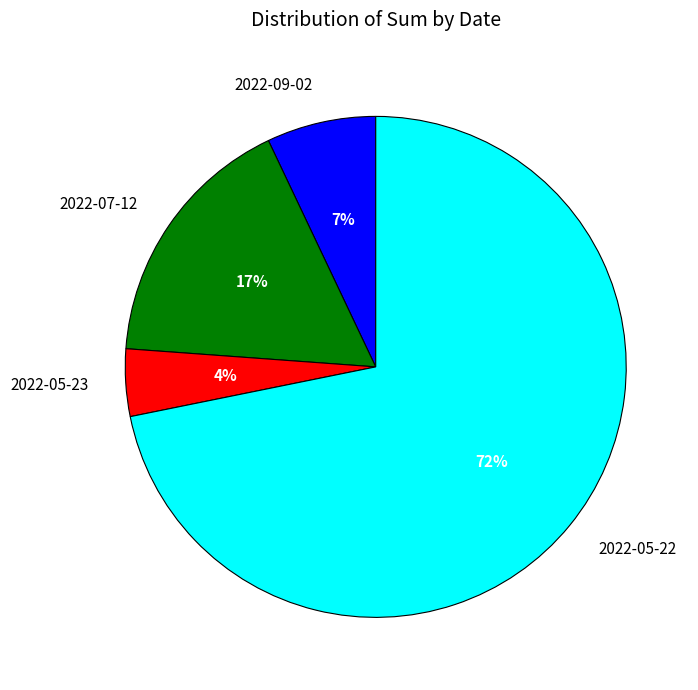

Is the sum of 2022-05-23 and 2022-09-02 greater than half?

No